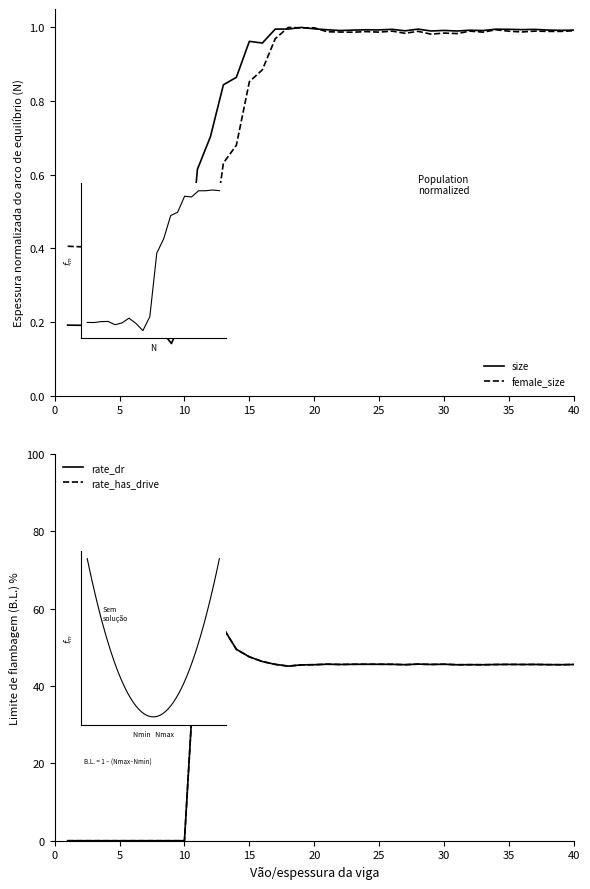

How many lines are shown in the chart?

4